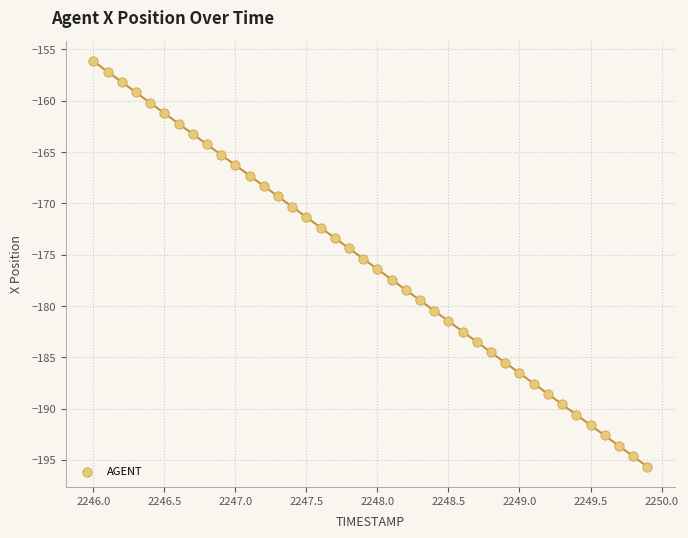

What is the range of X values (max minus min)?

3.9